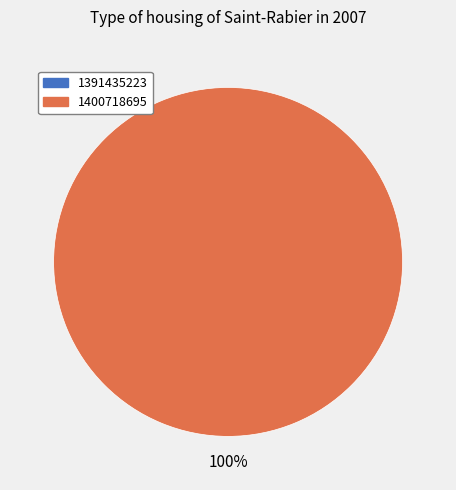

Is it true that 1391435223 is 0% of the pie?

True